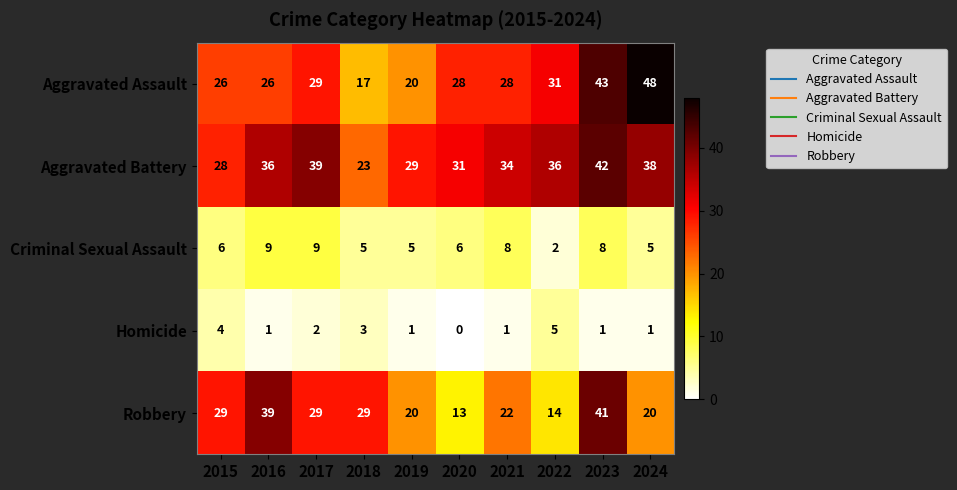

Which series has the largest total across all categories?

Aggravated Battery